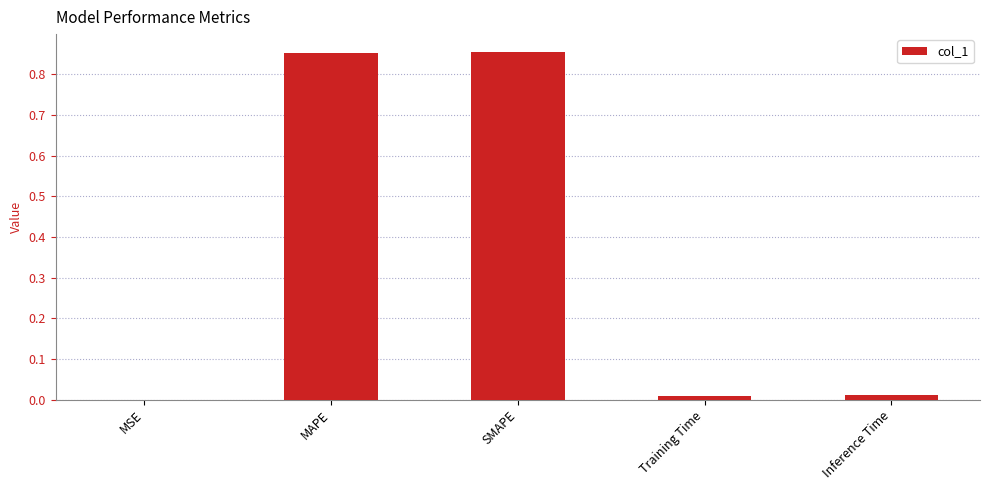

The chart shows a value of 0.3 at MAPE. True or false?

False